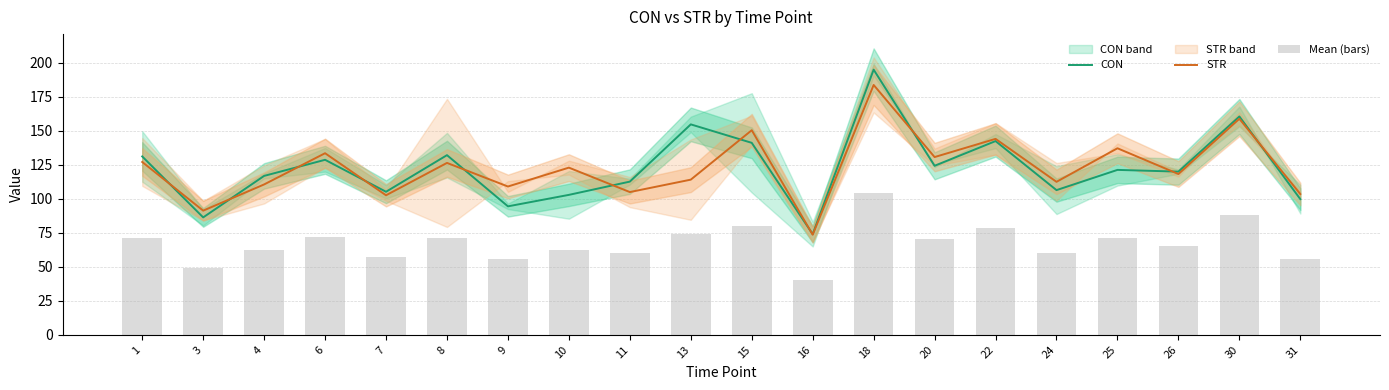

What is the lowest value of the STR series?

73.6